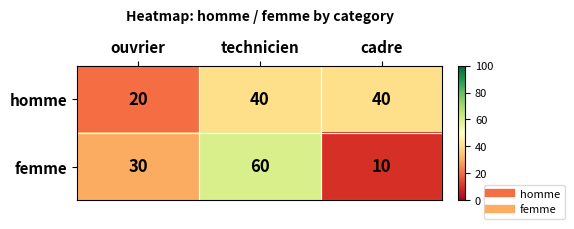

Is it true that femme equals 30 at ouvrier?

True